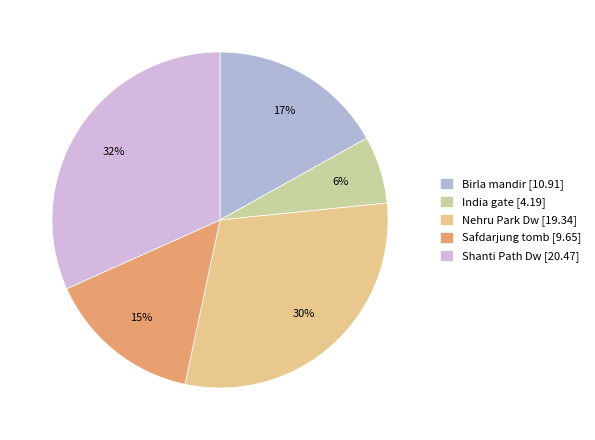

How much of the chart is everything except Safdarjung tomb?

85.1%